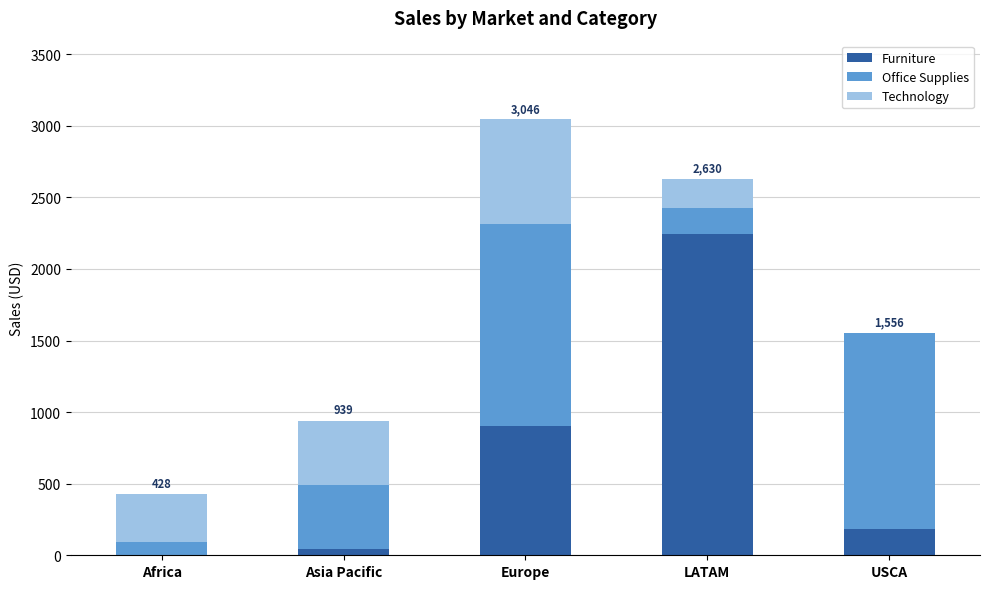

The Furniture series shows 321.3 at USCA. True or false?

False